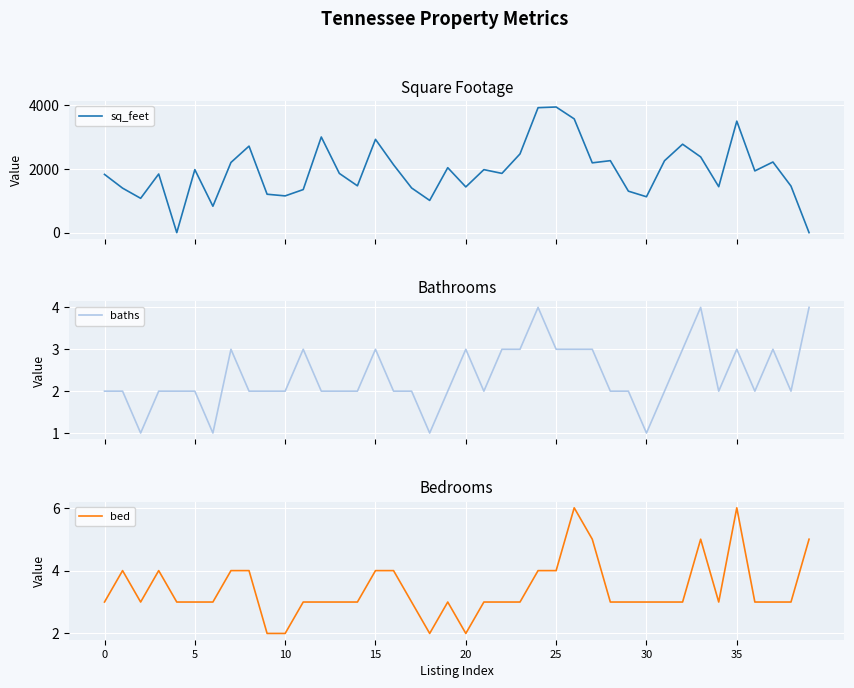

What is the value of the bed point at the 15th from the left?

3